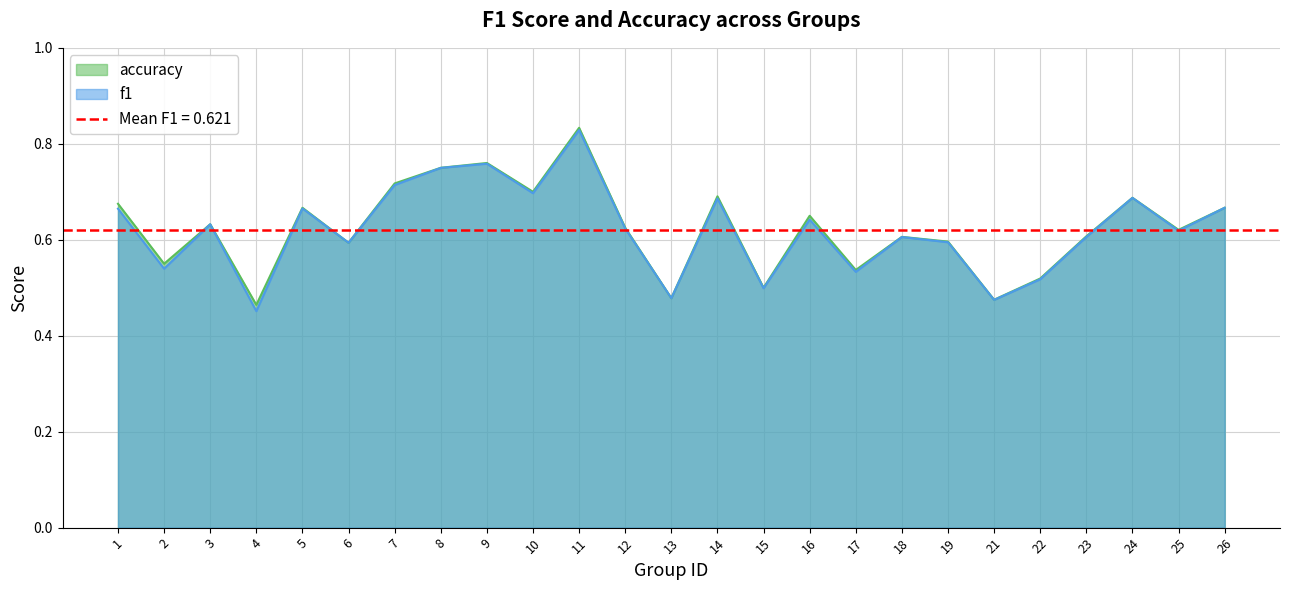

True or false: f1 and accuracy cross at least once.

False